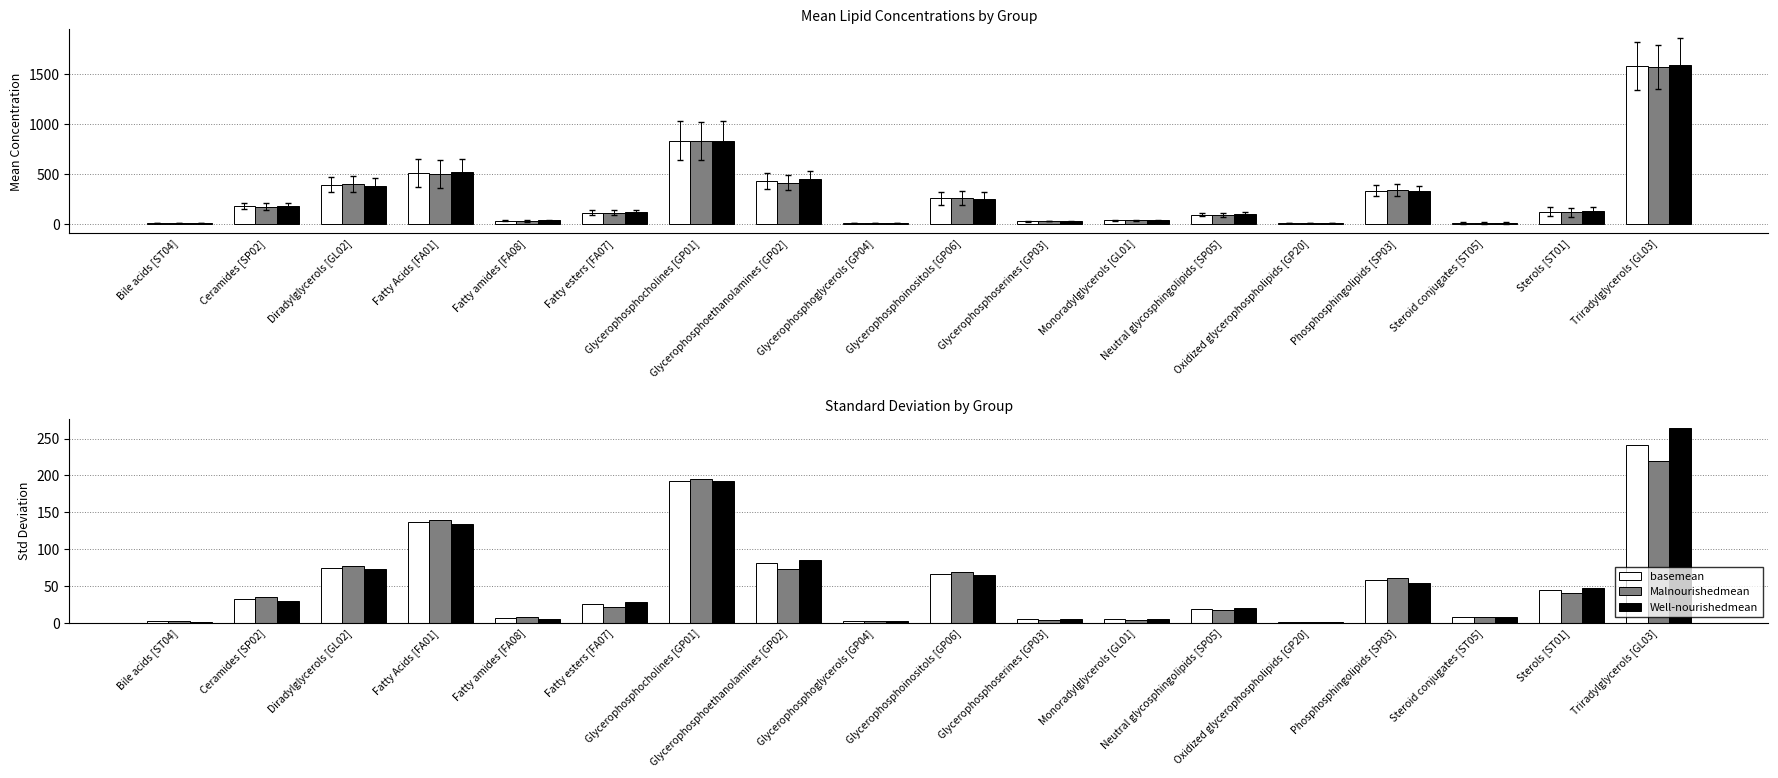

List the labels in order of Malnourishedmean value, smallest first.

Oxidized glycerophospholipids [GP20], Glycerophosphoglycerols [GP04], Bile acids [ST04], Monoradylglycerols [GL01], Glycerophosphoserines [GP03], Fatty amides [FA08], Steroid conjugates [ST05], Neutral glycosphingolipids [SP05], Fatty esters [FA07], Ceramides [SP02], Sterols [ST01], Phosphosphingolipids [SP03], Glycerophosphoinositols [GP06], Glycerophosphoethanolamines [GP02], Diradylglycerols [GL02], Fatty Acids [FA01], Glycerophosphocholines [GP01], Triradylglycerols [GL03]